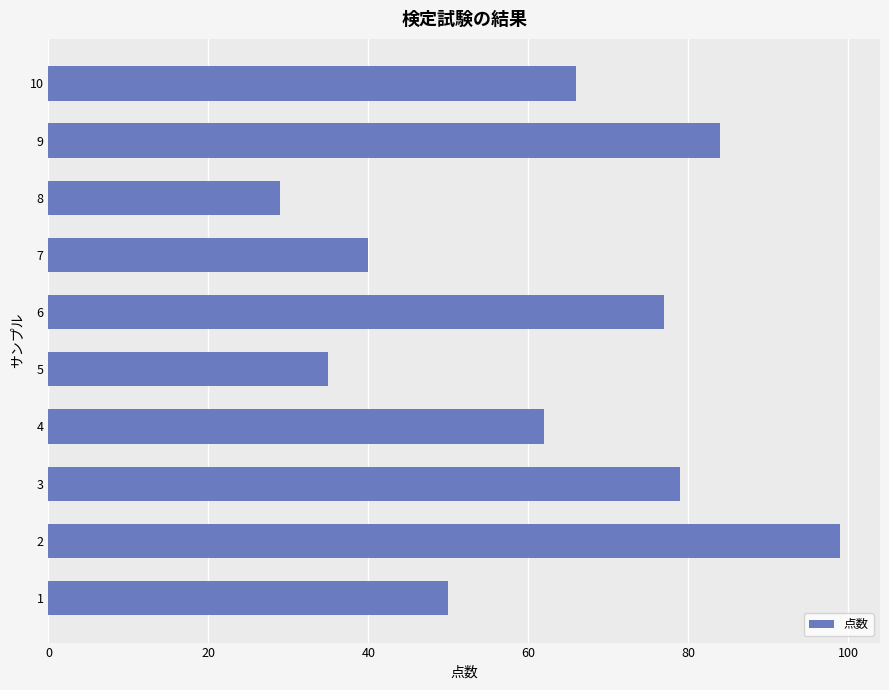

What is the average value?

62